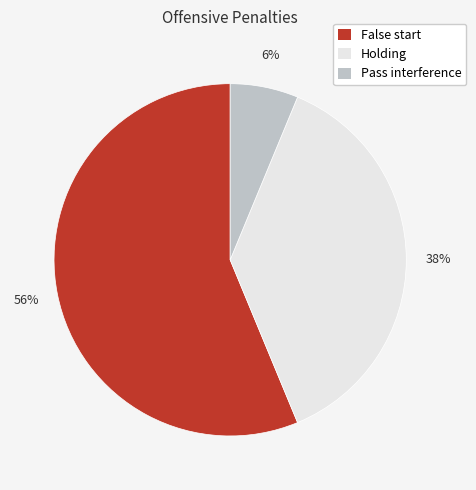

The Pass interference slice represents 6% of the pie. True or false?

True